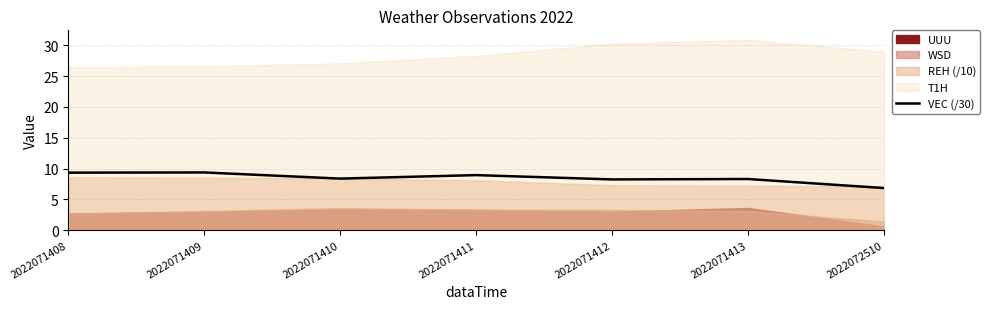

What is the difference between the second highest and minimum values?

2.5